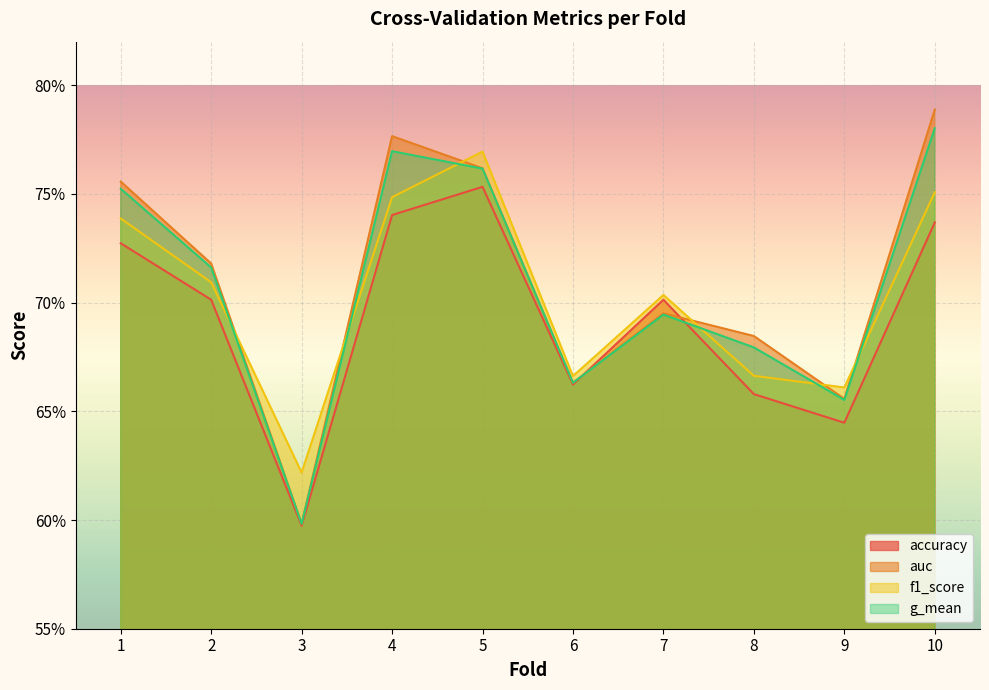

What is the difference between the maximum and minimum values in the f1_score series?

0.1